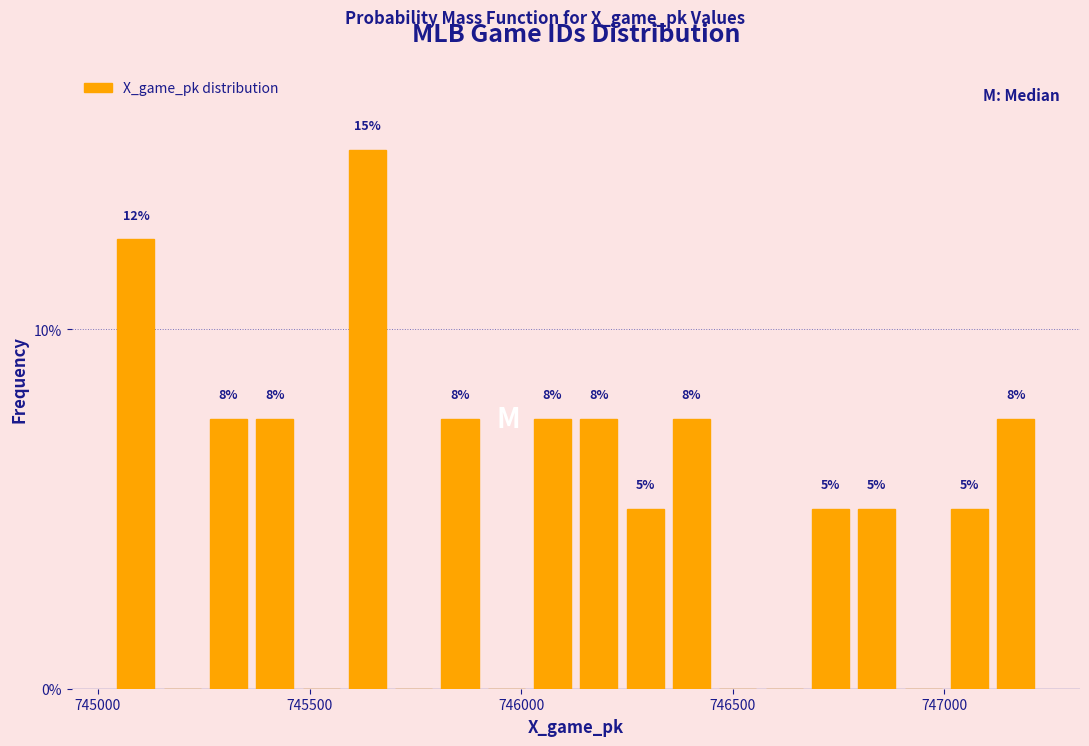

Read against the x-axis, roughly where is the centre of the tallest bar?

745650